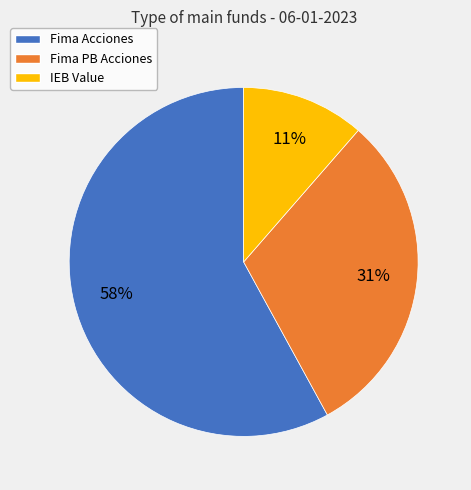

Is the sum of IEB Value and Fima PB Acciones greater than half?

No